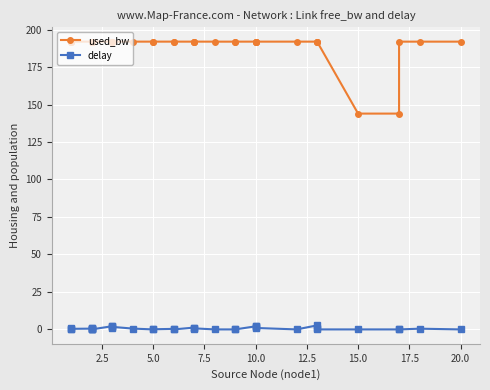

True or false: used_bw and delay cross at least once.

False